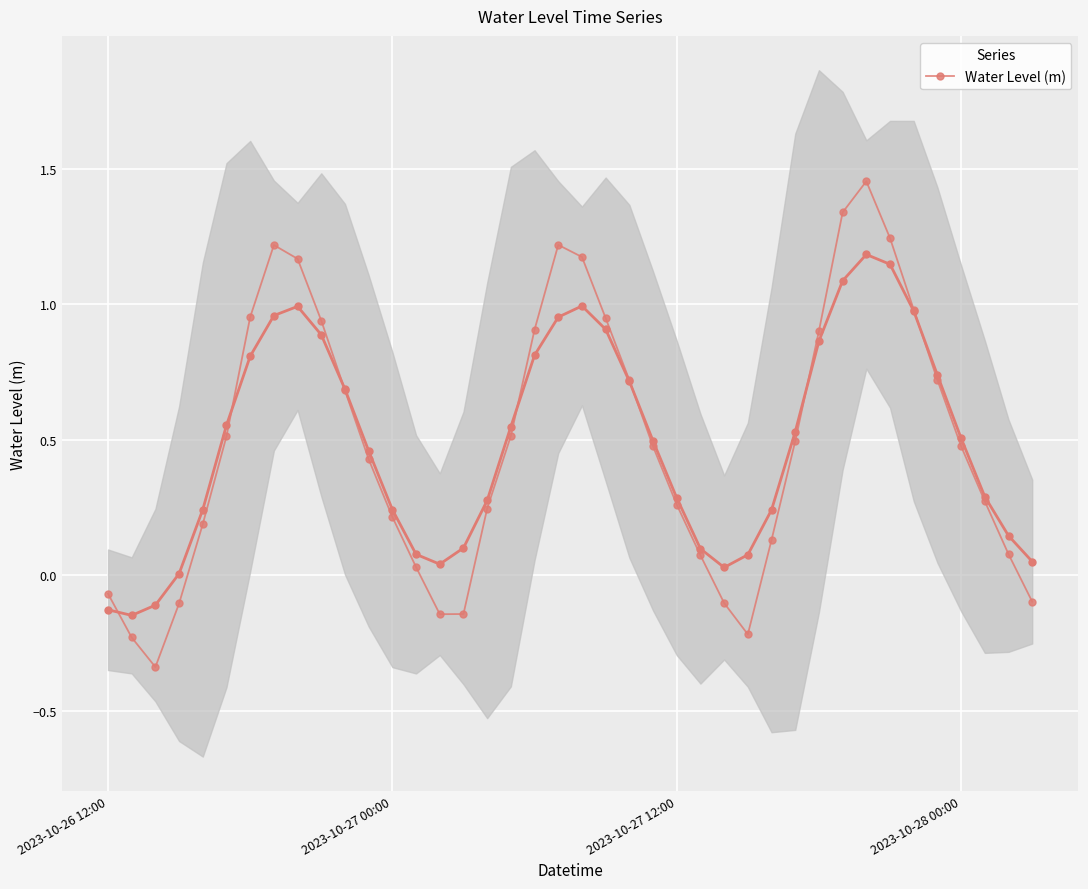

At which label does the data first exceed 0?

4